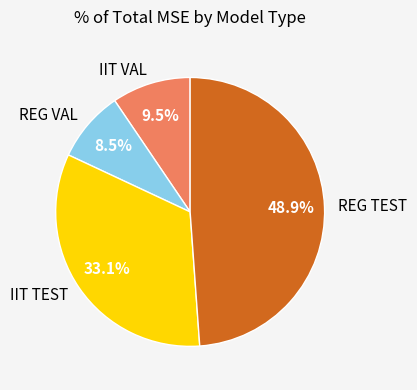

To the nearest percent, what is the difference between the IIT VAL and REG VAL slice percentages?

1%